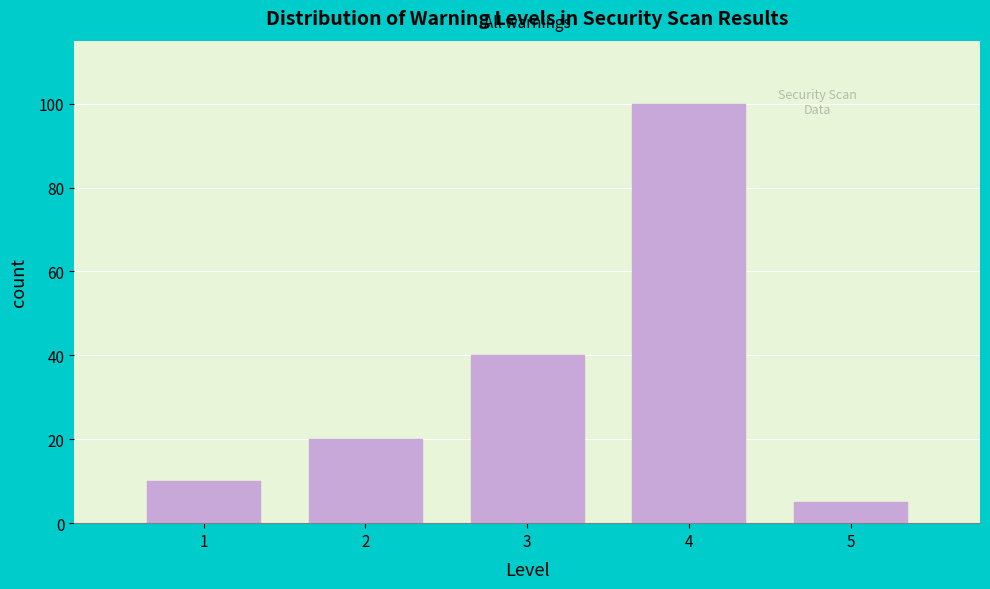

Reading right to left, transcribe all the data shown in this chart.

5=5	4=100	3=40	2=20	1=10